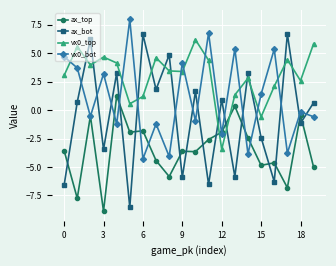

How many values in the ax_bot series exceed 0?

11